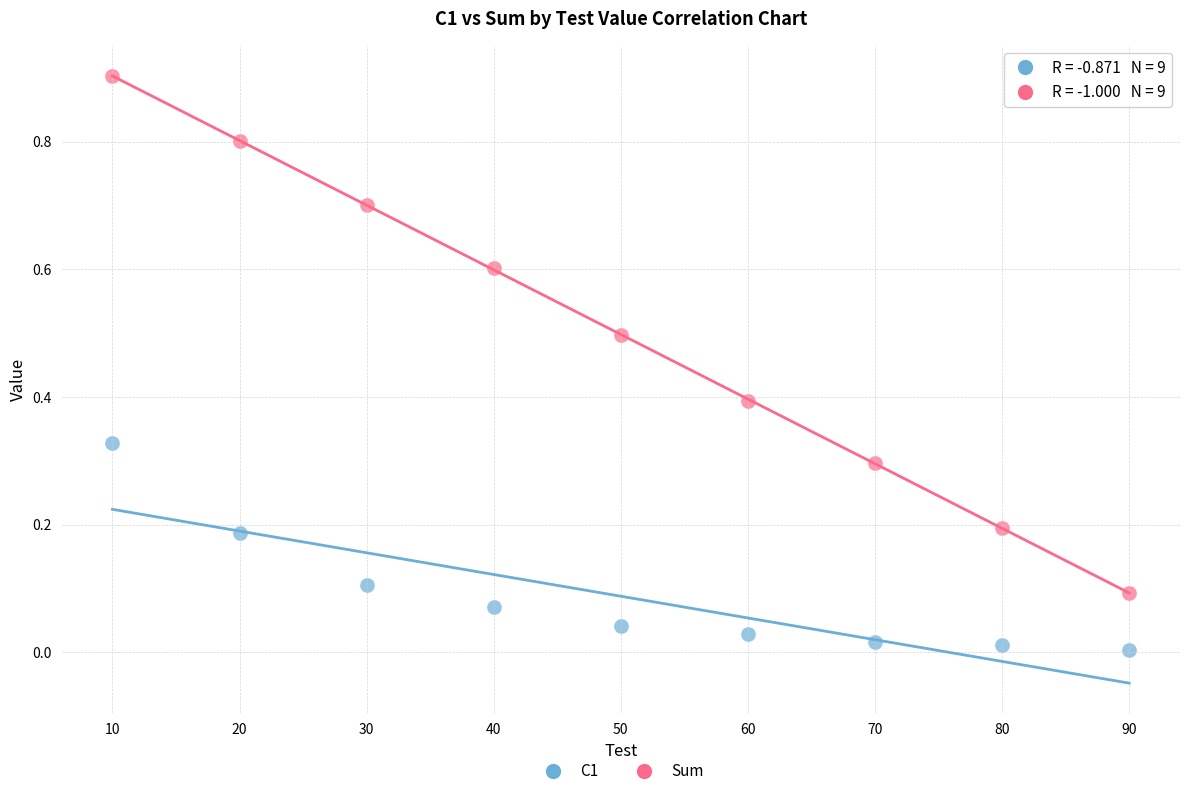

Across all data points, what is the range of X values (max minus min)?

80.0